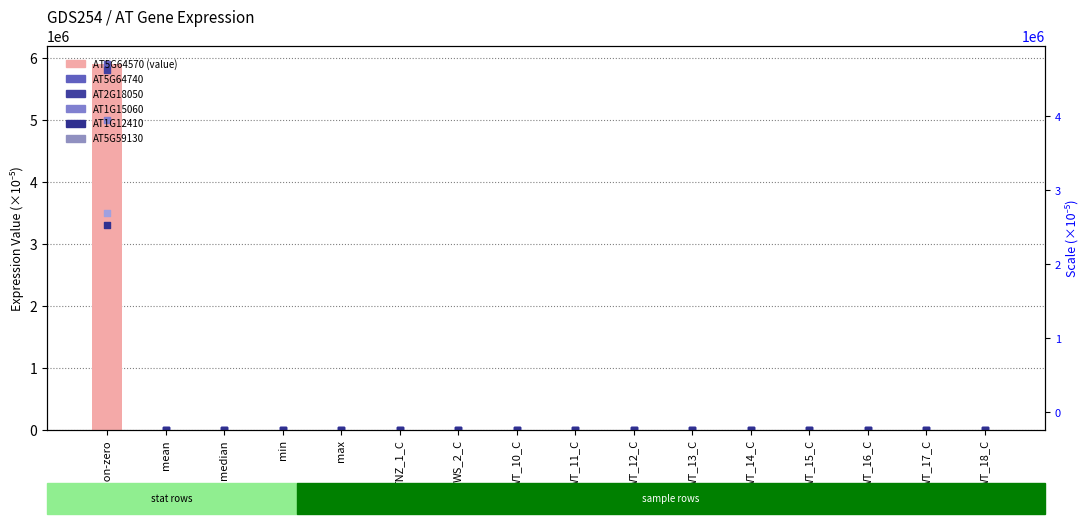

At how many categories does at least one series exceed 1686770?

1